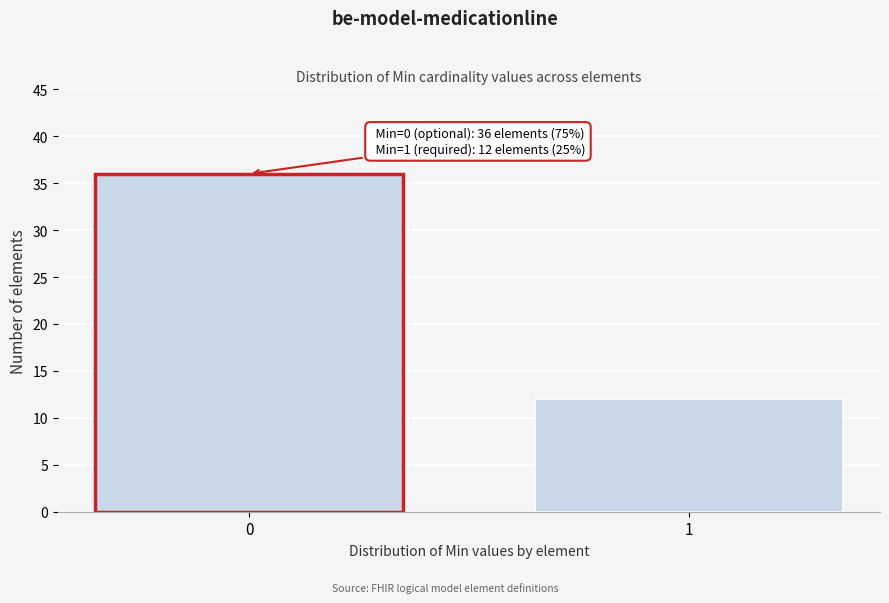

Reading left to right, transcribe all the data shown in this chart.

0=36	1=12